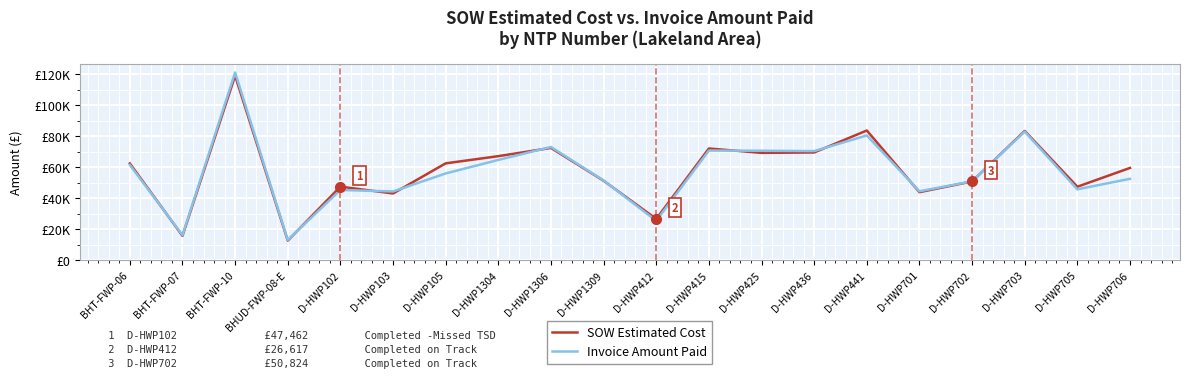

What are all the series names shown in the legend?

SOW Estimated Cost, Invoice Amount Paid